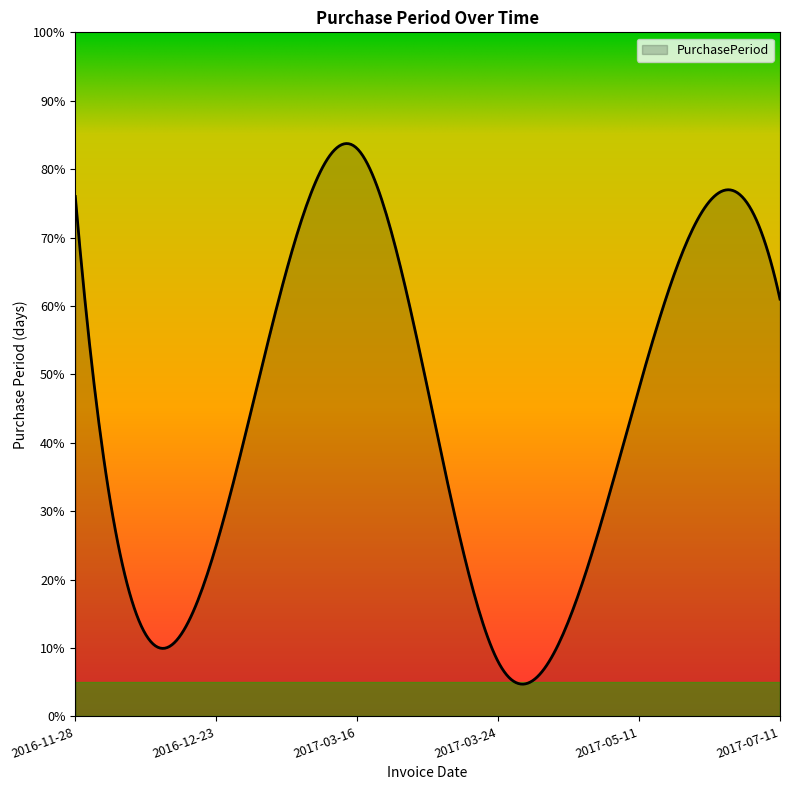

What is the minimum value shown in the chart?

4.7